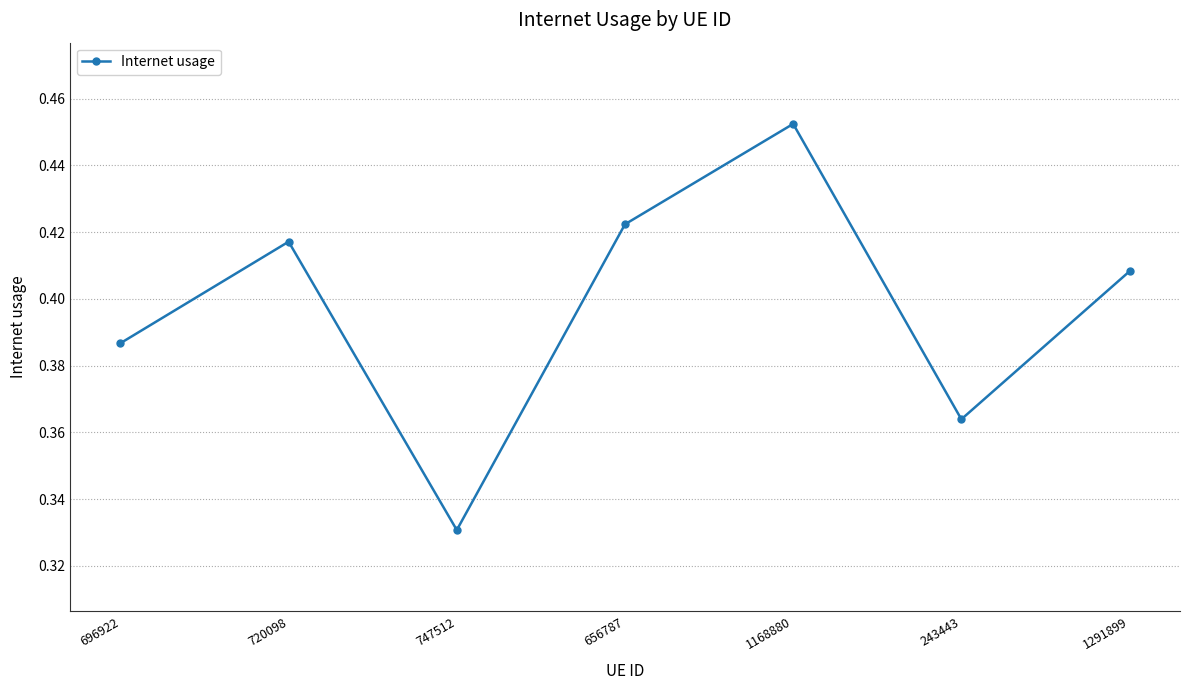

What is the label of the 3rd point from the left?

747512